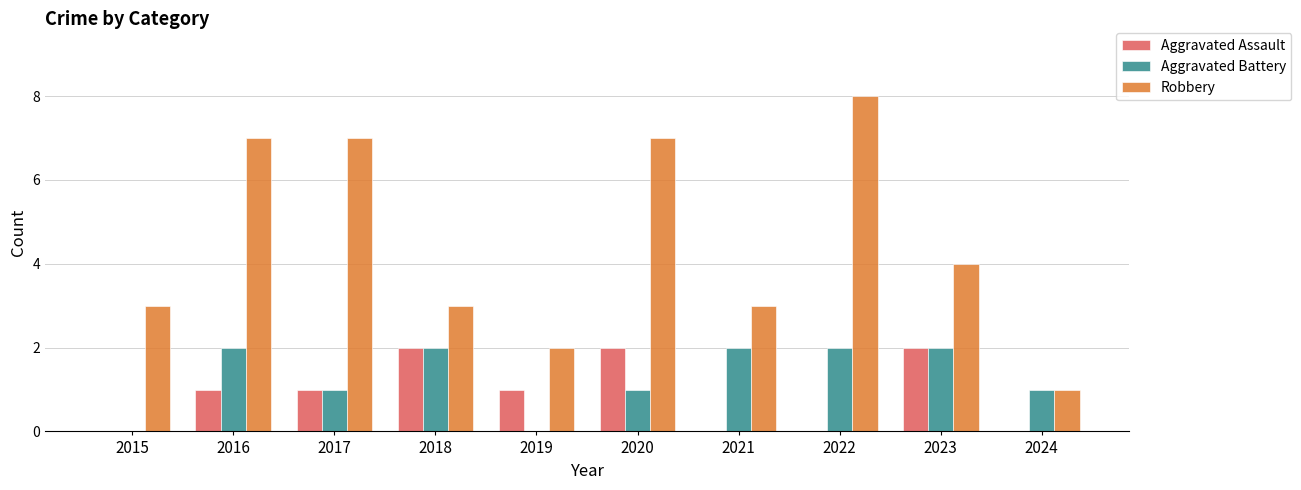

True or false: Aggravated Assault has a value of -1 at 2024.

False